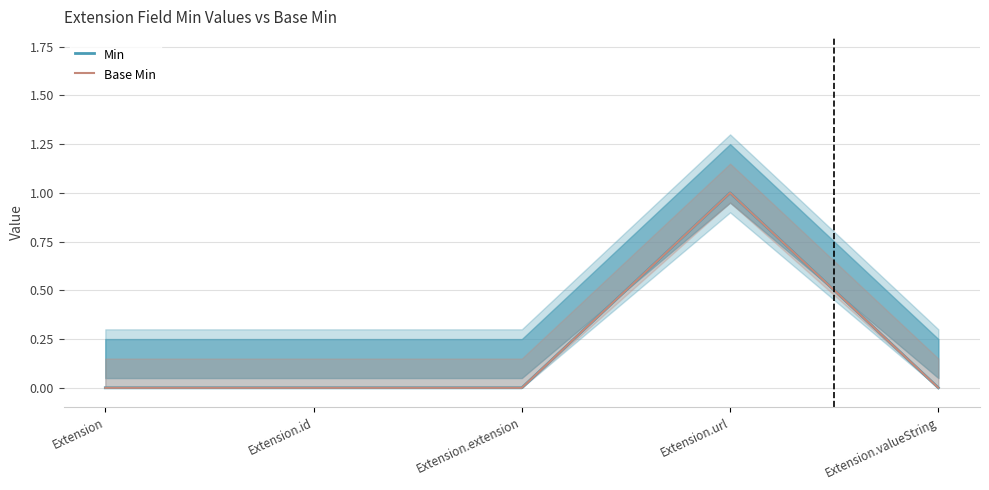

List the labels in order of Min value, largest first.

Extension.url, Extension, Extension.id, Extension.extension, Extension.valueString